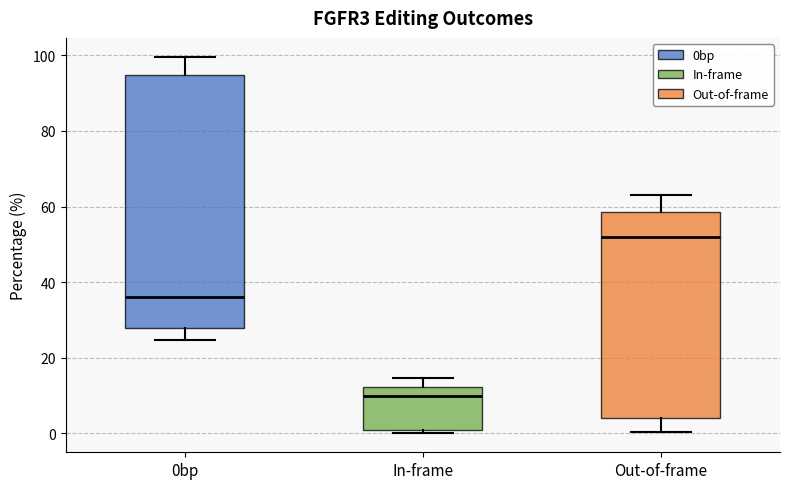

Reading left to right, read every box against the y-axis: the position of its median line, the range the box covers, and the ends of its whiskers. The values are not printed on the chart, so give them approximately, as read against the axis.

0bp: median 36, box 28 to 94, whiskers 24 to 100
In-frame: median 10, box 2 to 12, whiskers 0 to 14
Out-of-frame: median 52, box 4 to 58, whiskers 0 to 64